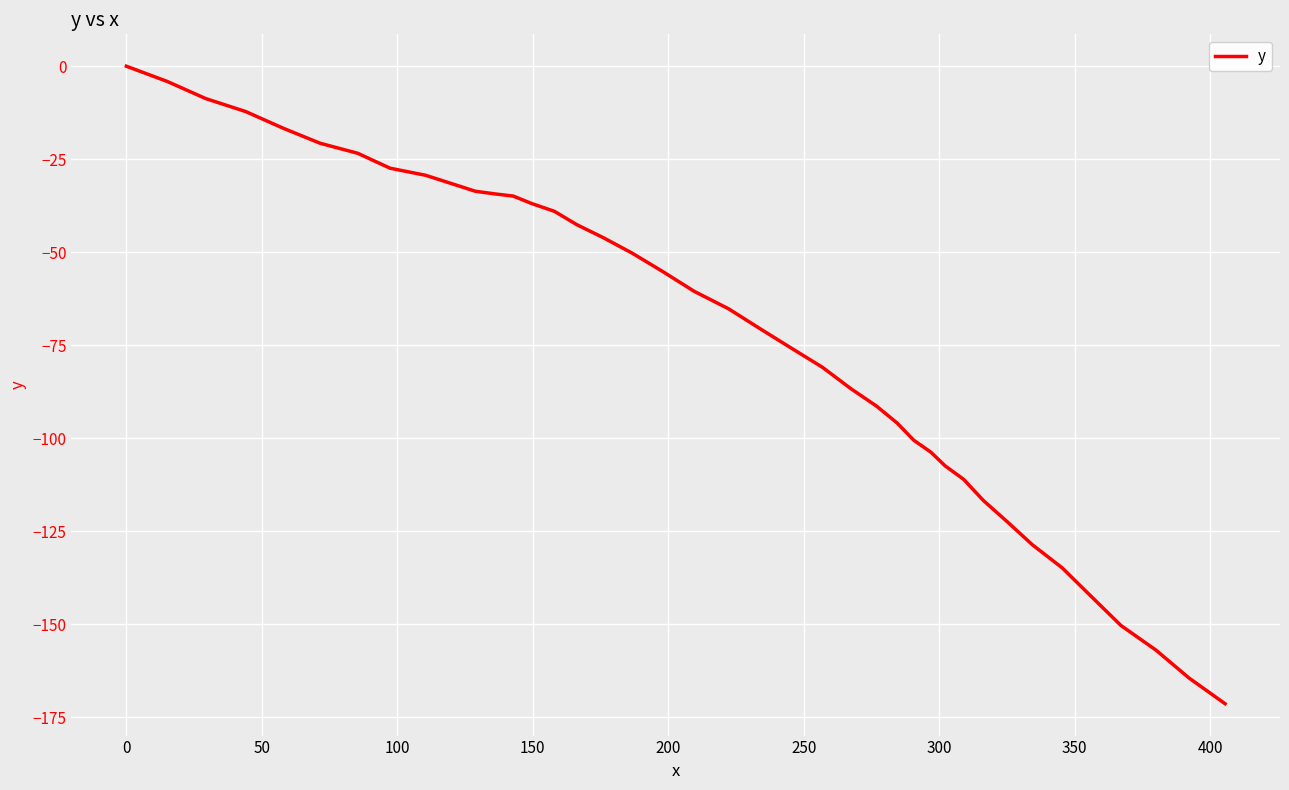

What is the smallest value displayed?

-171.3